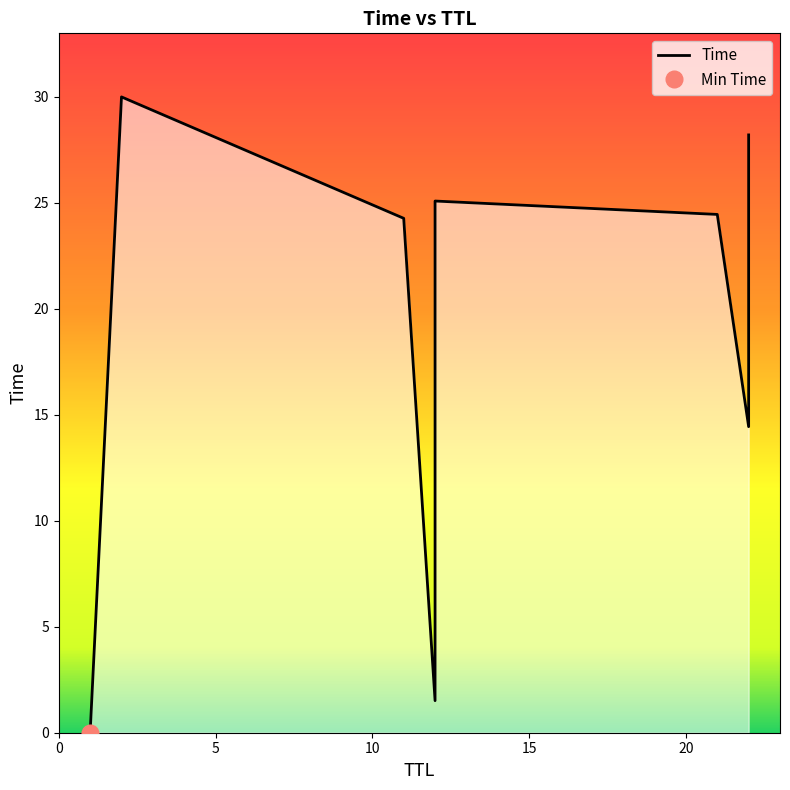

Where is the data nearest to the value 15?

12